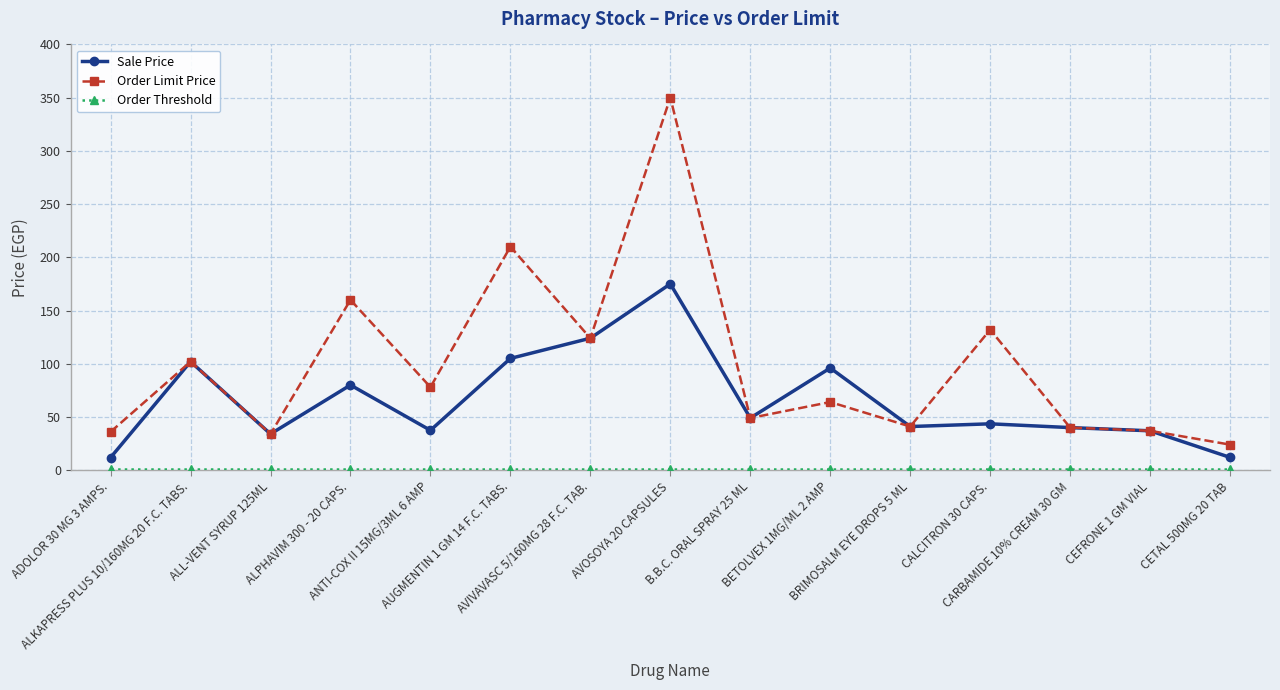

At which label is Sale Price closest to 93?

BETOLVEX 1MG/ML 2 AMP